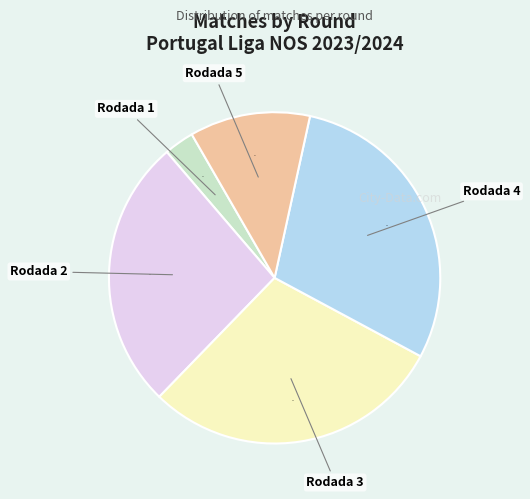

Which slice is the smallest?

Rodada 1